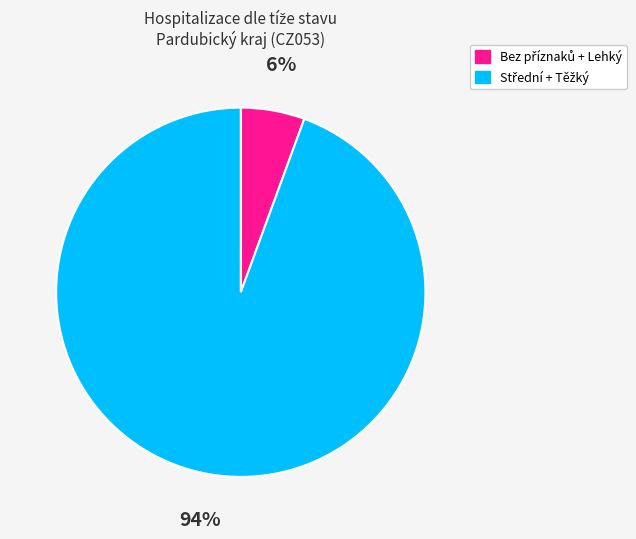

To the nearest percent, what is the average slice percentage?

50%